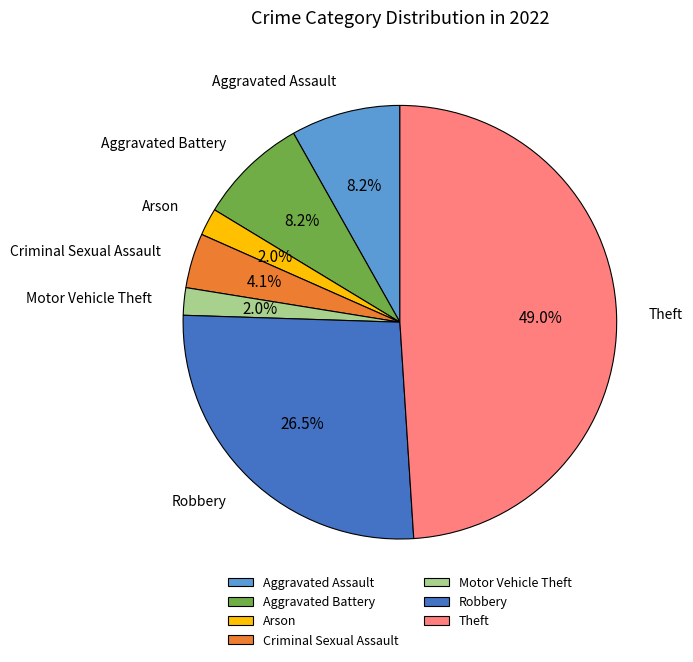

To the nearest percent, what is the difference between the largest and smallest slice percentages?

47%